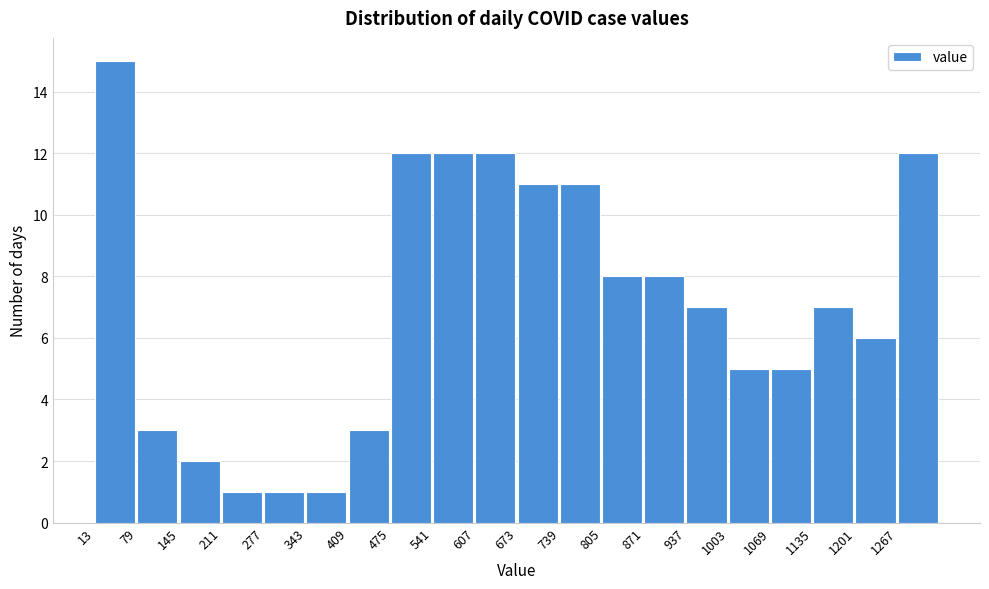

Reading left to right, transcribe this chart: for each bar, give the range it covers on the x-axis and its height. Neither the bar edges nor the heights are printed on the chart, so give them approximately, as read against the axes.

13 to 79: 15
79 to 145: 3
145 to 211: 2
211 to 277: 1
277 to 343: 1
343 to 409: 1
409 to 475: 3
475 to 541: 12
541 to 607: 12
607 to 673: 12
673 to 739: 11
739 to 805: 11
805 to 871: 8
871 to 937: 8
937 to 1003: 7
1003 to 1069: 5
1069 to 1135: 5
1135 to 1201: 7
1201 to 1267: 6
1267 to 1333: 12